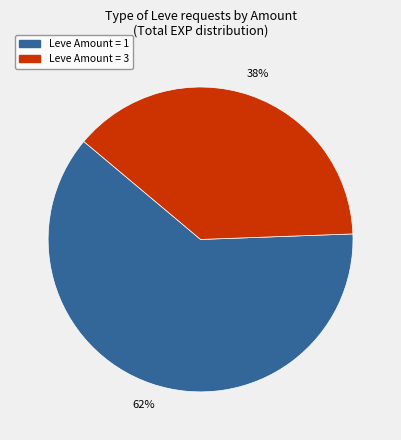

How many segments does this pie chart have?

2